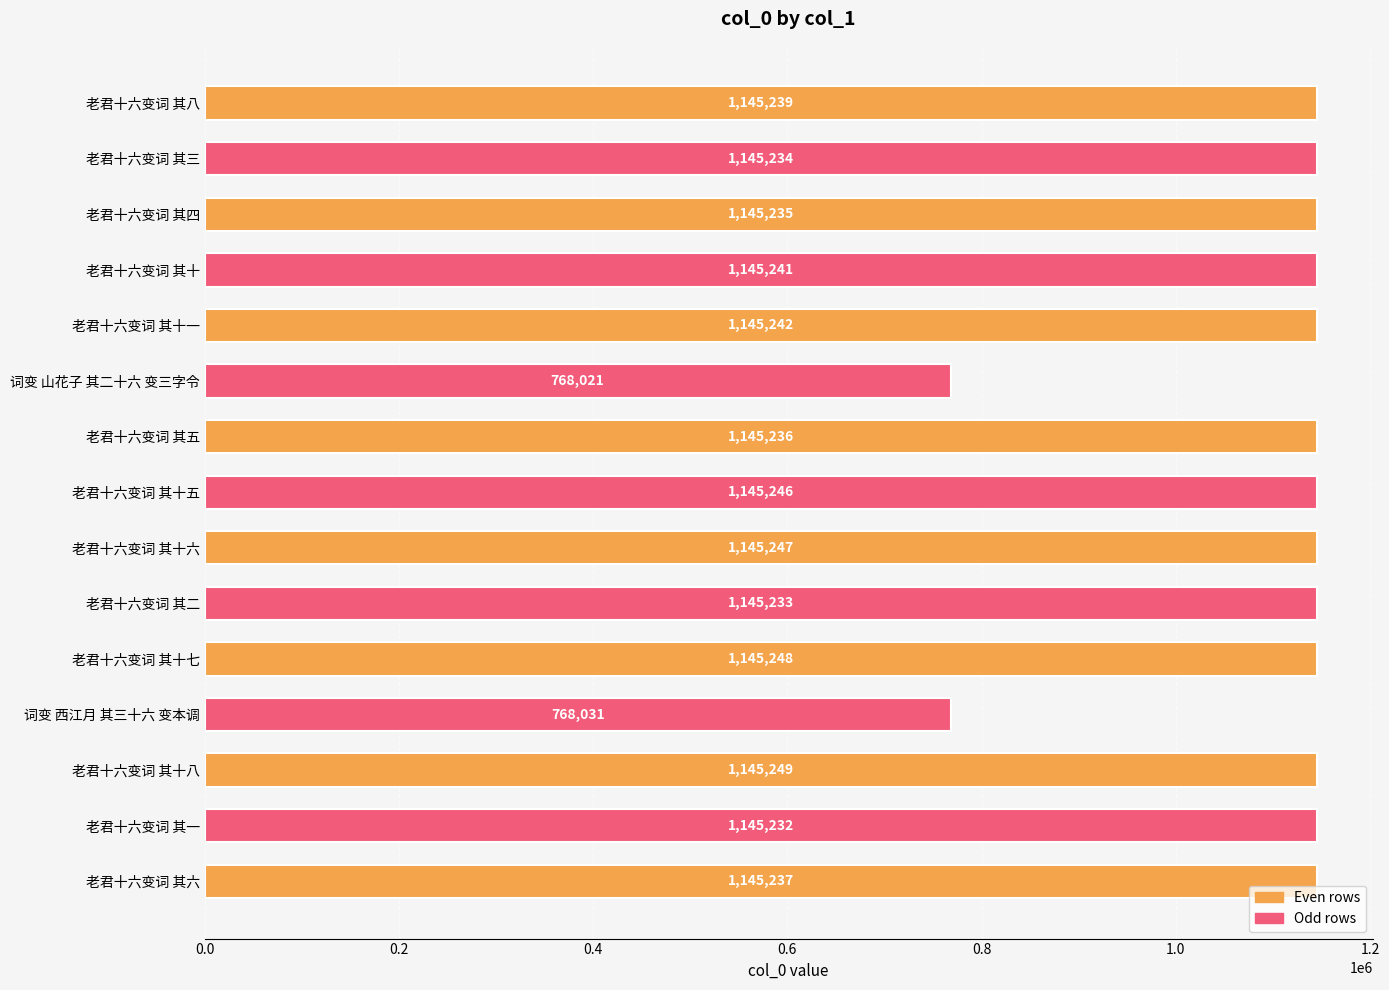

Rank the categories by value from highest to lowest.

老君十六变词 其十八, 老君十六变词 其十七, 老君十六变词 其十六, 老君十六变词 其十五, 老君十六变词 其十一, 老君十六变词 其十, 老君十六变词 其八, 老君十六变词 其六, 老君十六变词 其五, 老君十六变词 其四, 老君十六变词 其三, 老君十六变词 其二, 老君十六变词 其一, 词变 西江月 其三十六 变本调, 词变 山花子 其二十六 变三字令